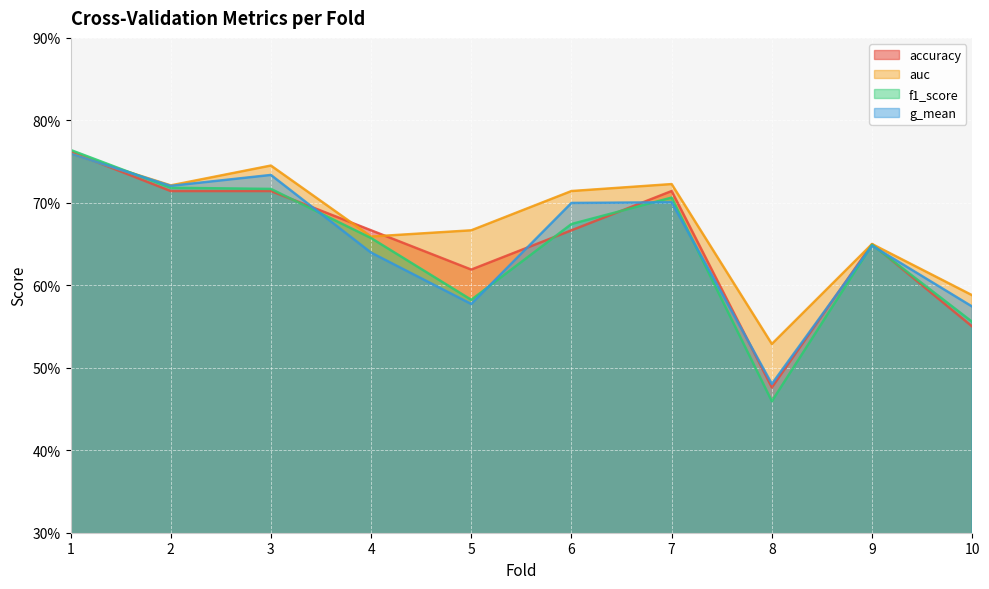

What is the total value across all series at 10?

2.3